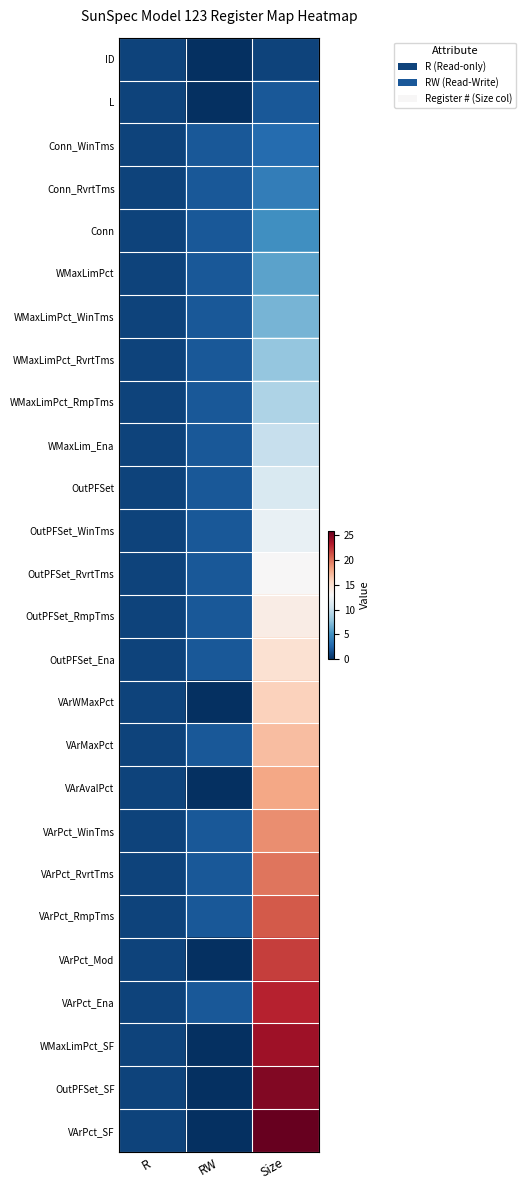

What is the total value across all series at RW?

36